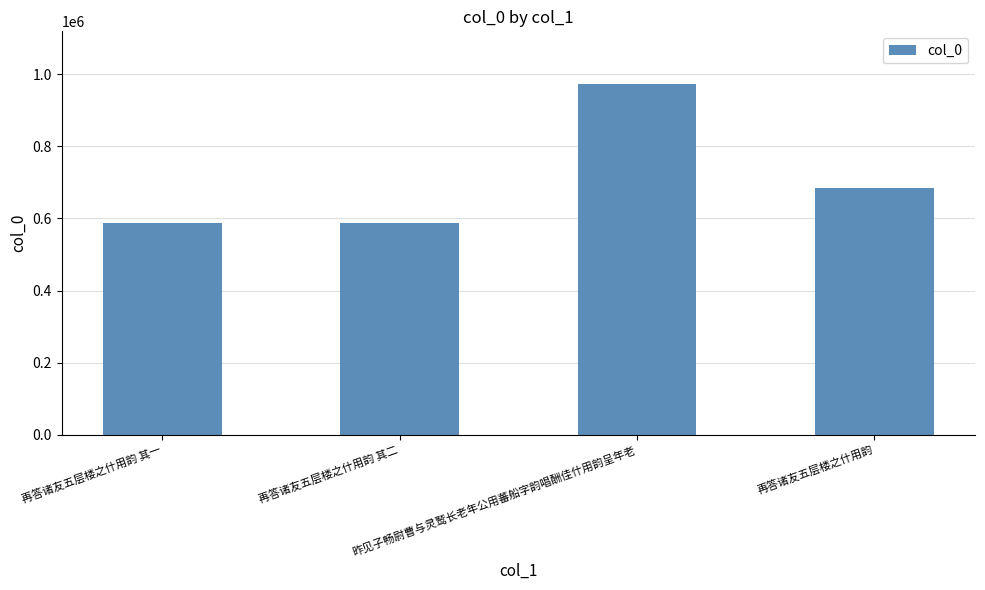

The chart shows a value of 339860 at 再答诸友五层楼之什用韵 其二. True or false?

False